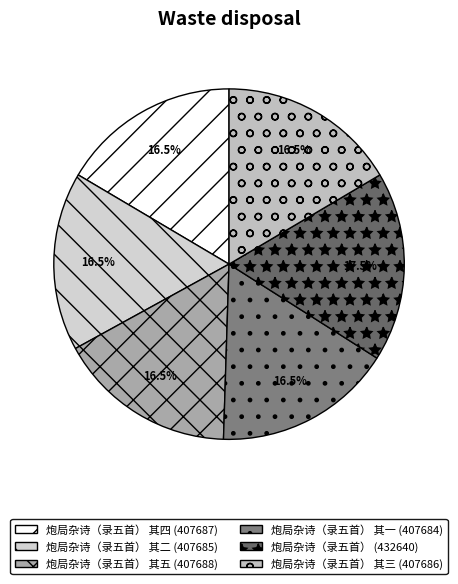

Count the number of slices in the pie.

6